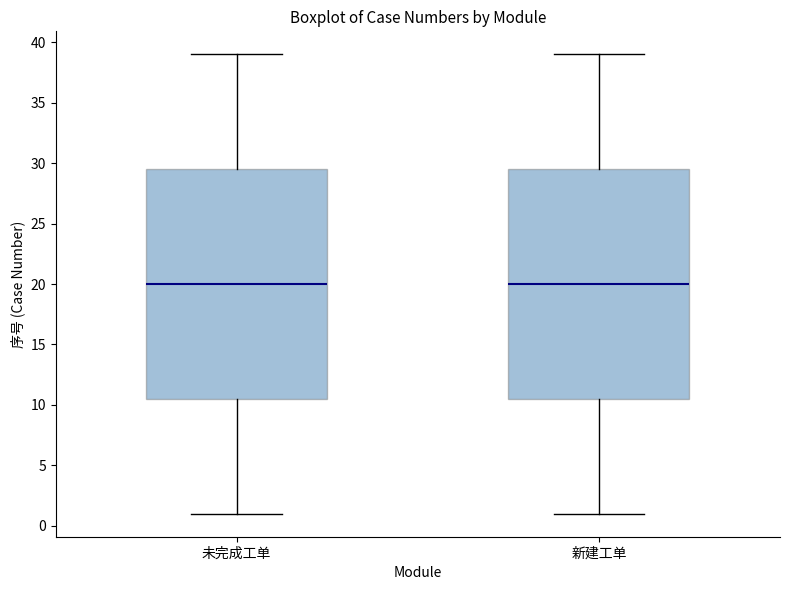

Where is the upper edge of the box for 新建工单 on the y-axis? The values are not printed on the chart, so give them approximately, as read against the axis.

29.5